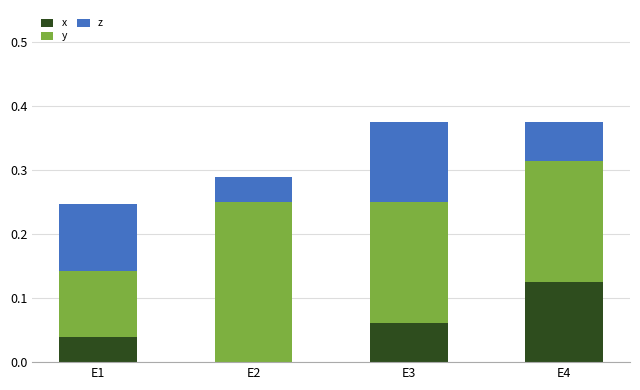

The value of x at E2 is 0.0. True or false?

True